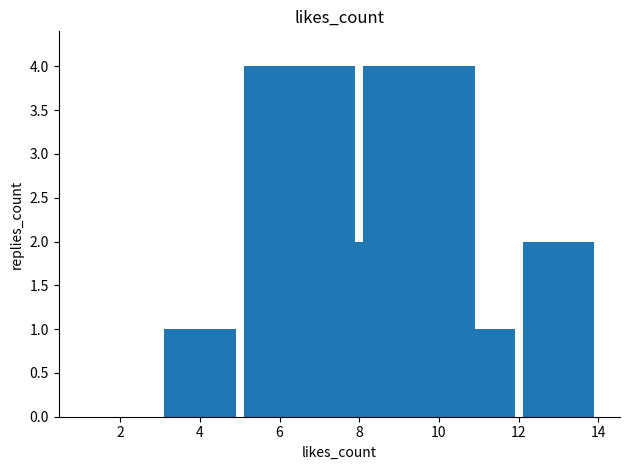

What is the sum of all values?

24